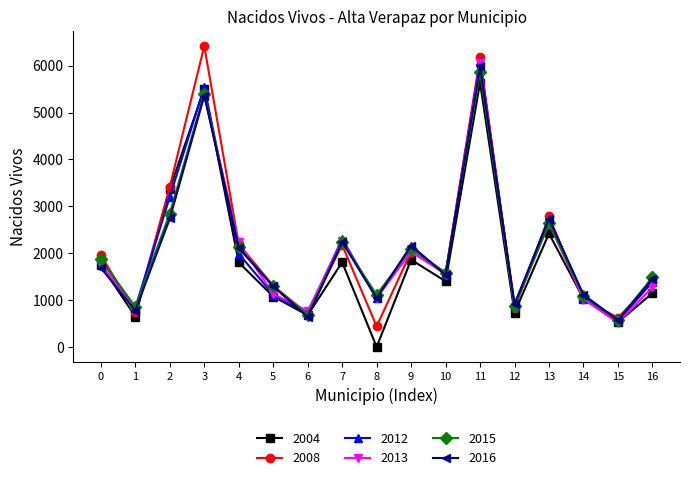

The value of 2013 at 13 is 2639. True or false?

True